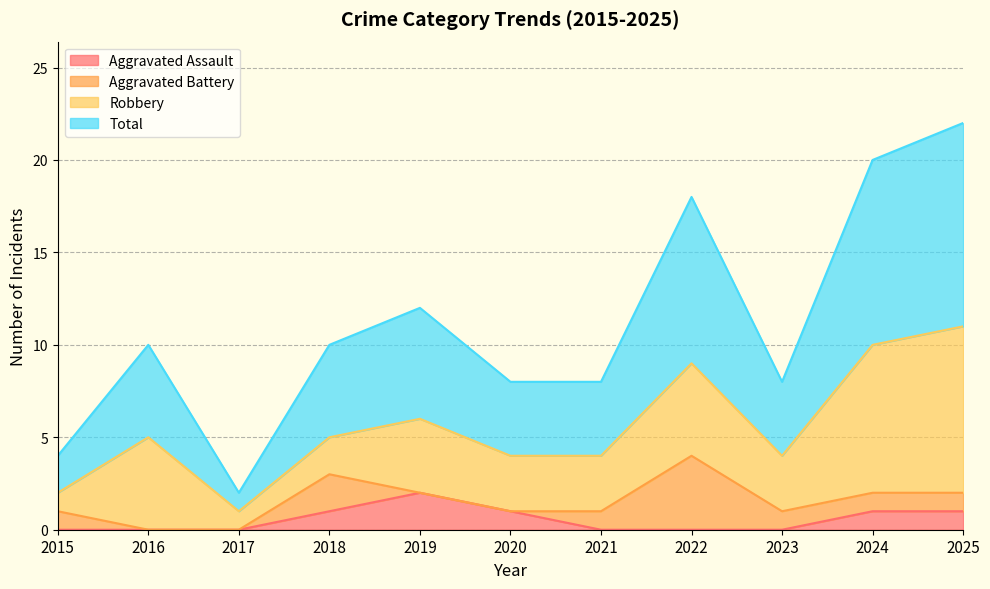

What is the spread (max minus min) of values at 2022?

9